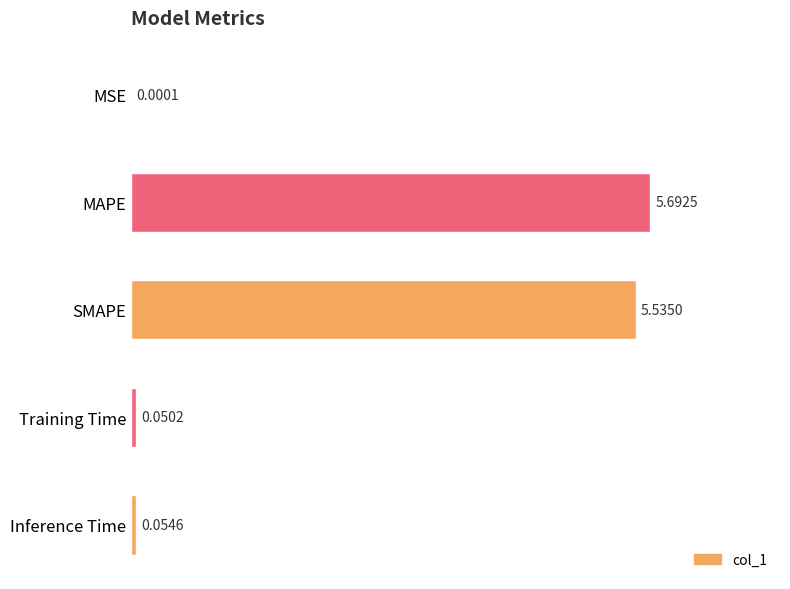

What is the sum of all values?

11.3